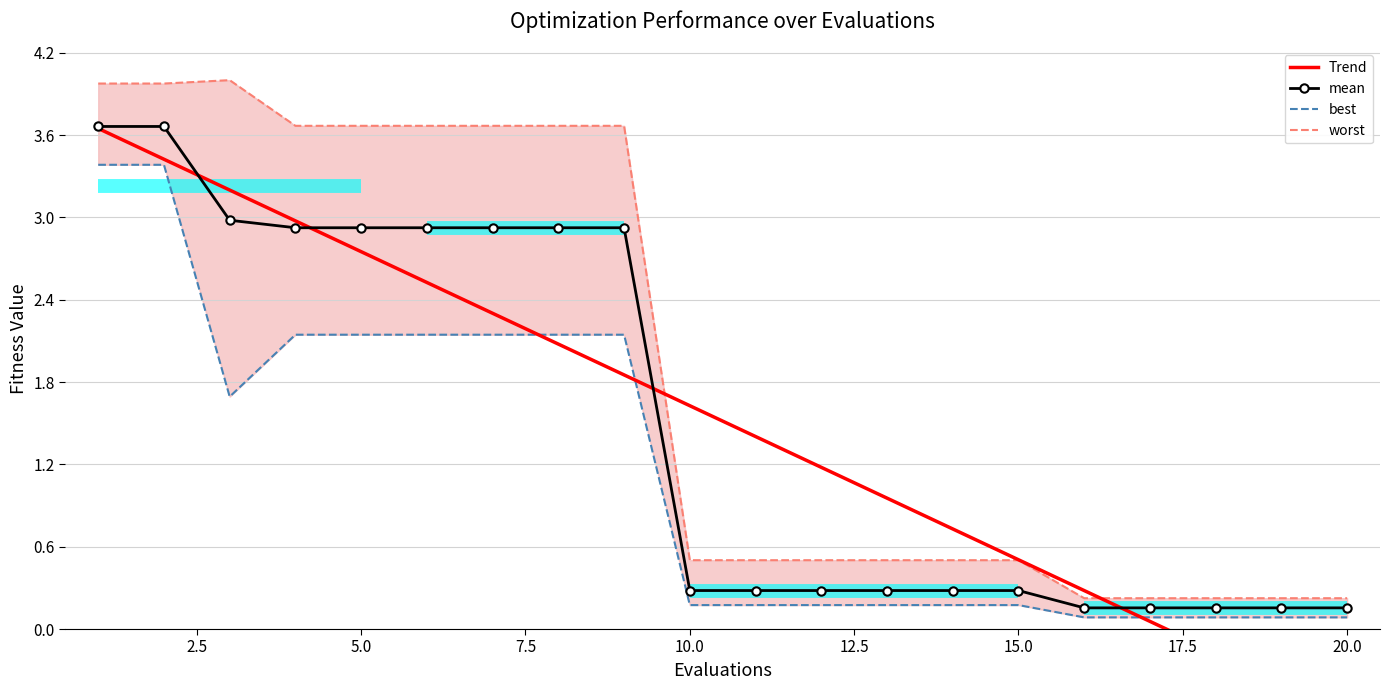

What is the maximum value for mean?

3.7